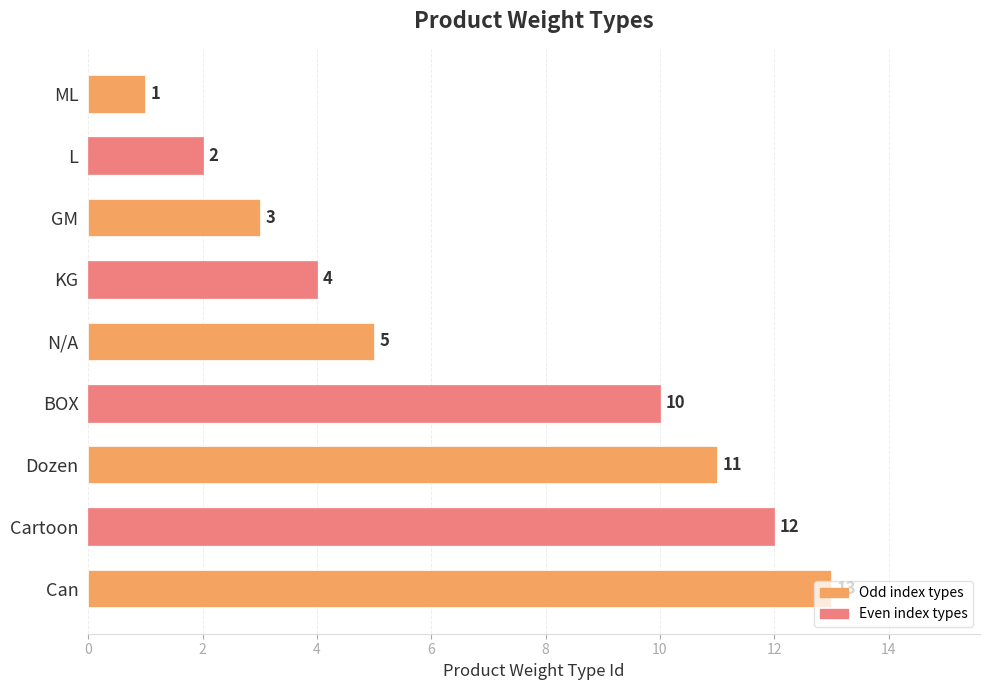

List the labels in order of value, largest first.

Can, Cartoon, Dozen, BOX, N/A, KG, GM, L, ML